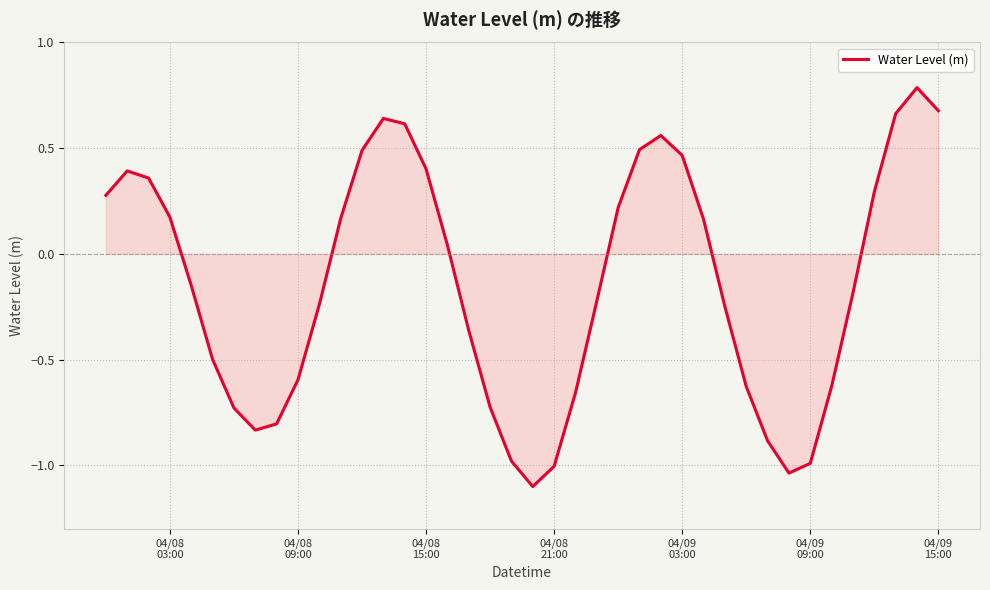

What is the difference between the maximum and minimum values?

1.9